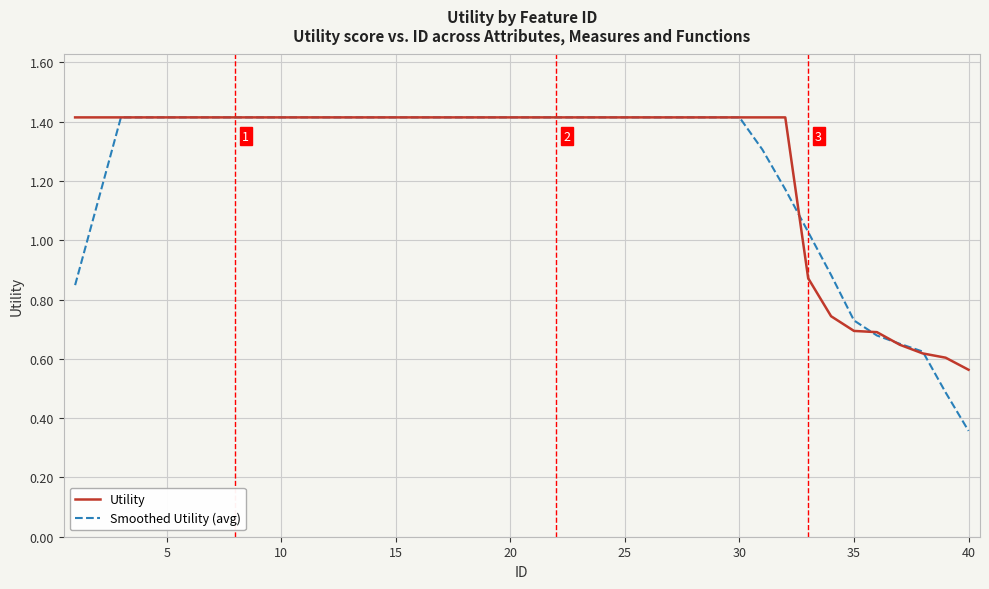

Which series has the widest spread of values?

Smoothed Utility (avg)